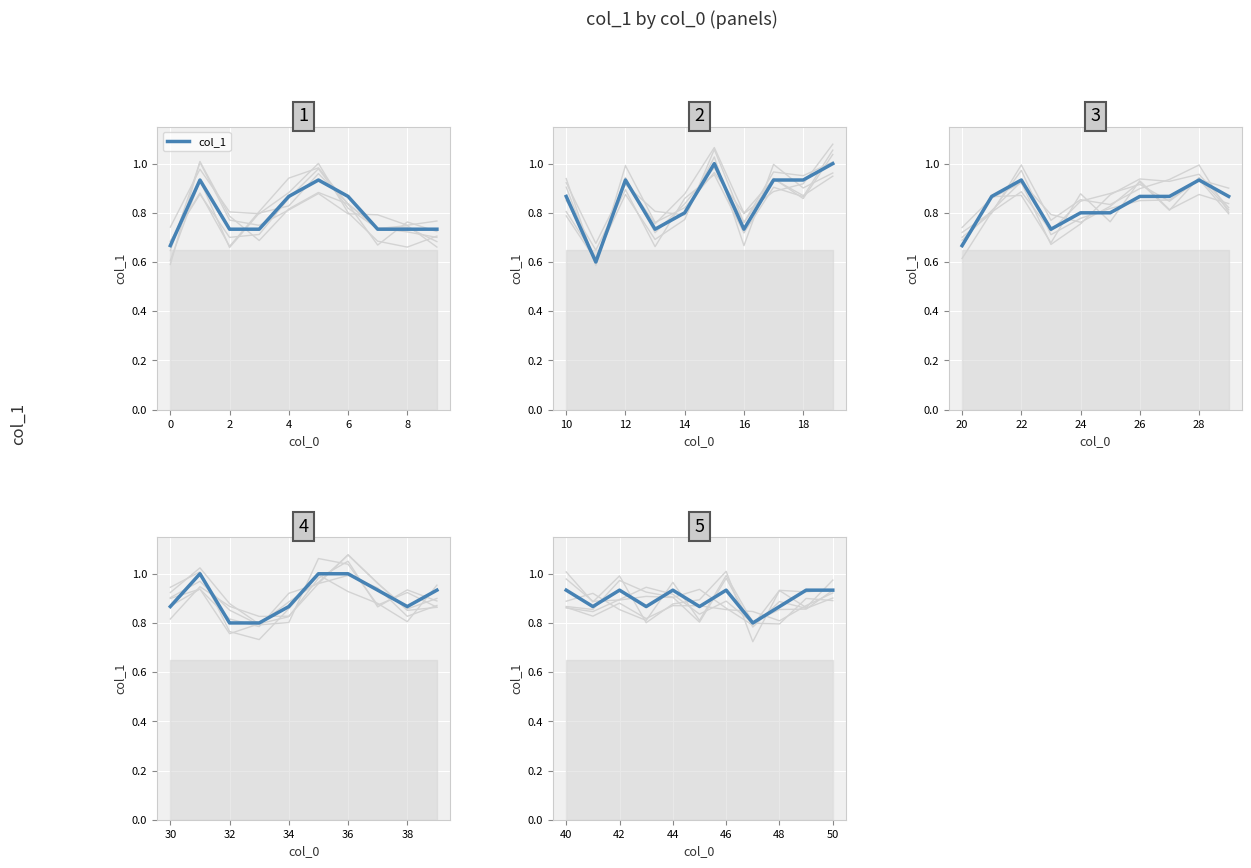

True or false: the data shows 0.6 at 40.

False